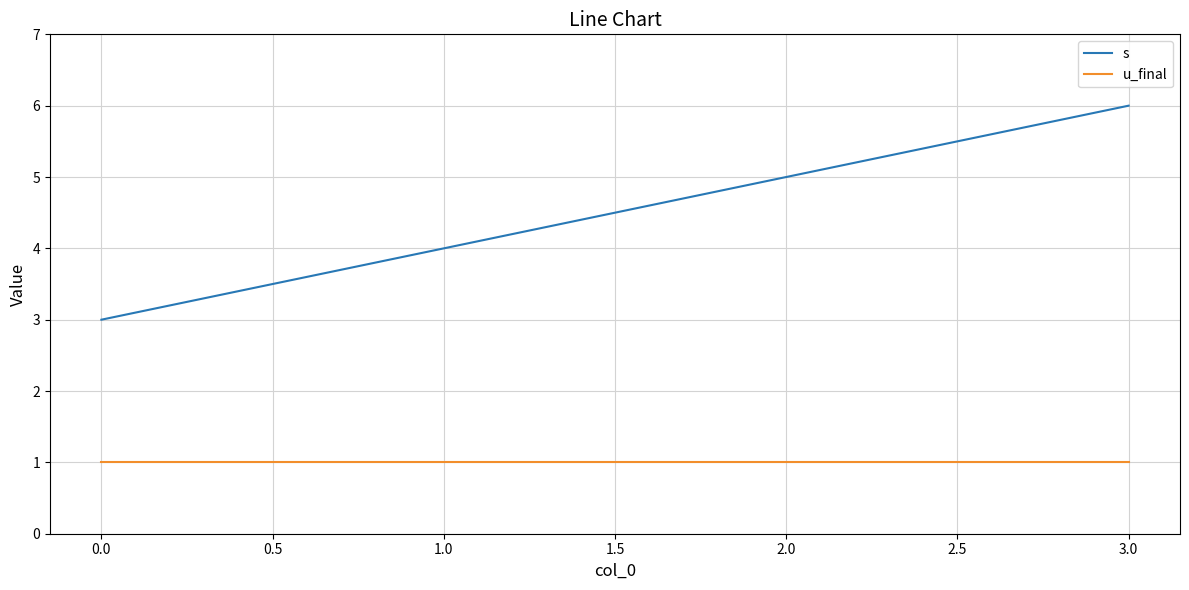

True or false: s has more than 0 points higher than both neighbors.

False